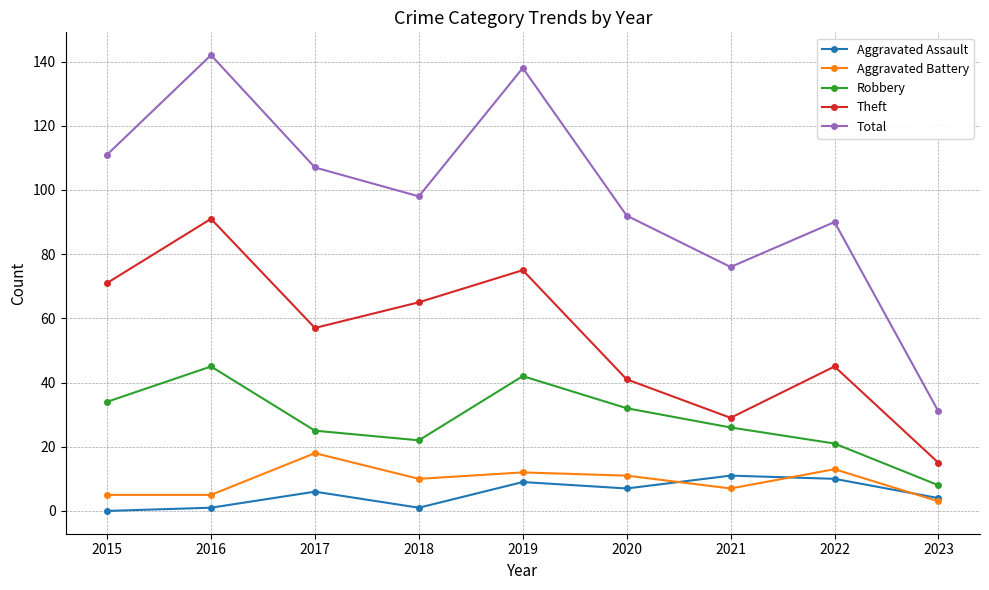

True or false: Total and Aggravated Battery cross at least once.

False